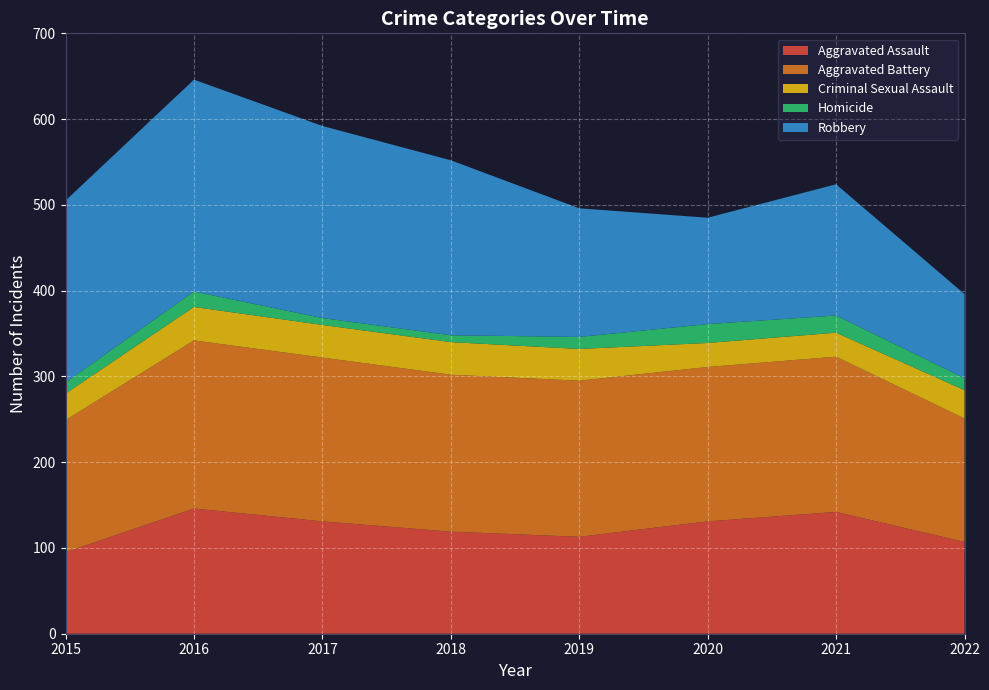

Reading left to right, list all the values displayed in this chart.

Aggravated Assault: 95	146	131	119	113	131	142	107
Aggravated Battery: 154	196	191	183	182	180	181	144
Criminal Sexual Assault: 31	39	38	38	37	28	28	33
Homicide: 13	18	8	8	14	22	20	14
Robbery: 212	247	224	204	150	124	153	98